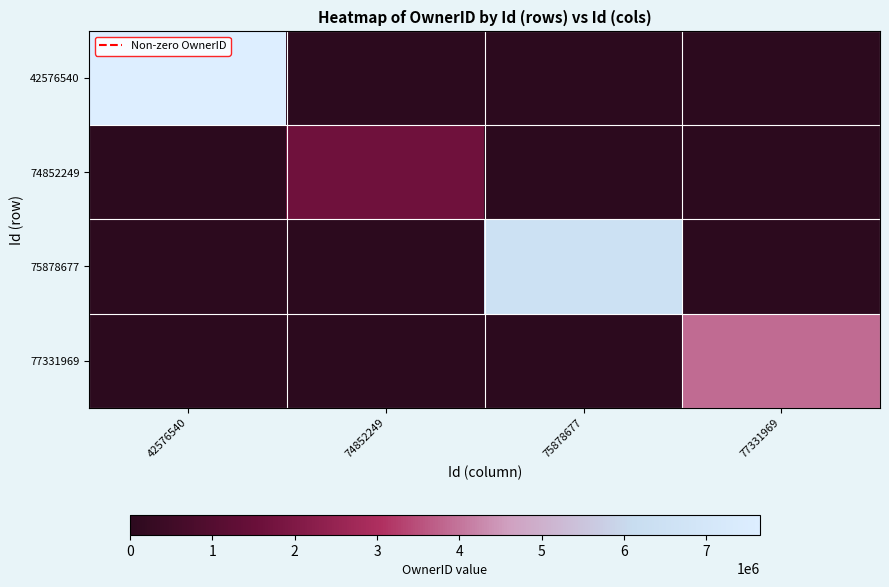

Rank the series at 74852249 from lowest to highest value.

42576540, 75878677, 77331969, 74852249